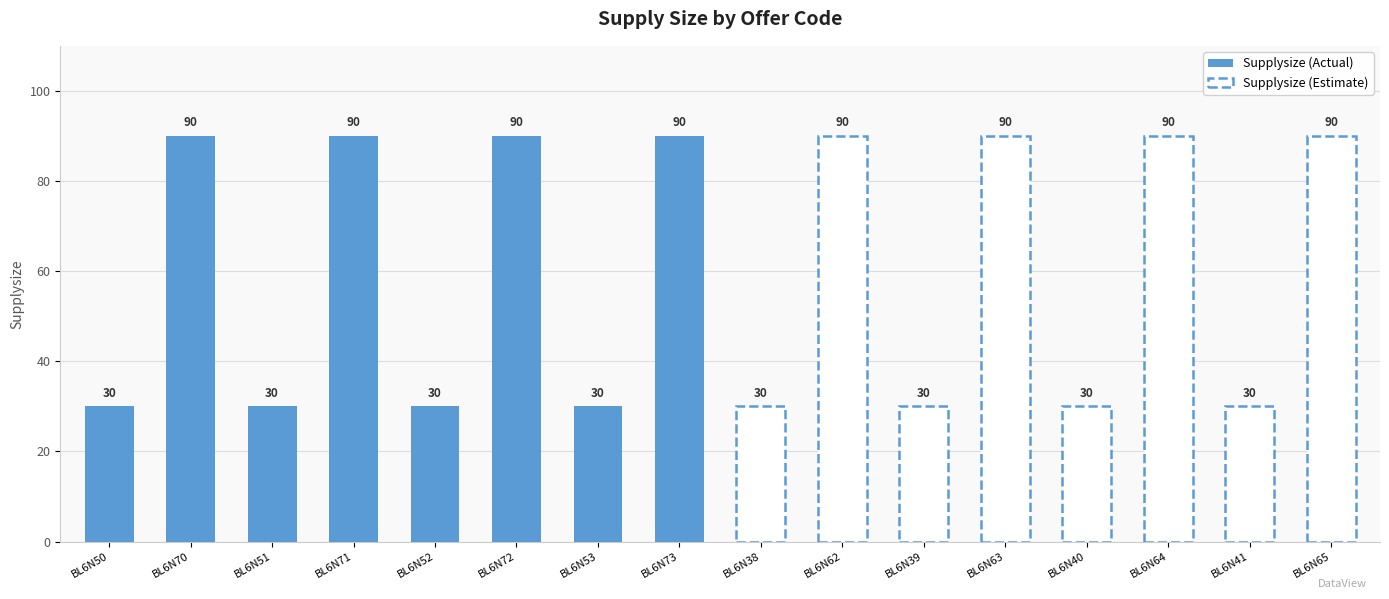

Between BL6N64 and BL6N73, which is larger?

BL6N64